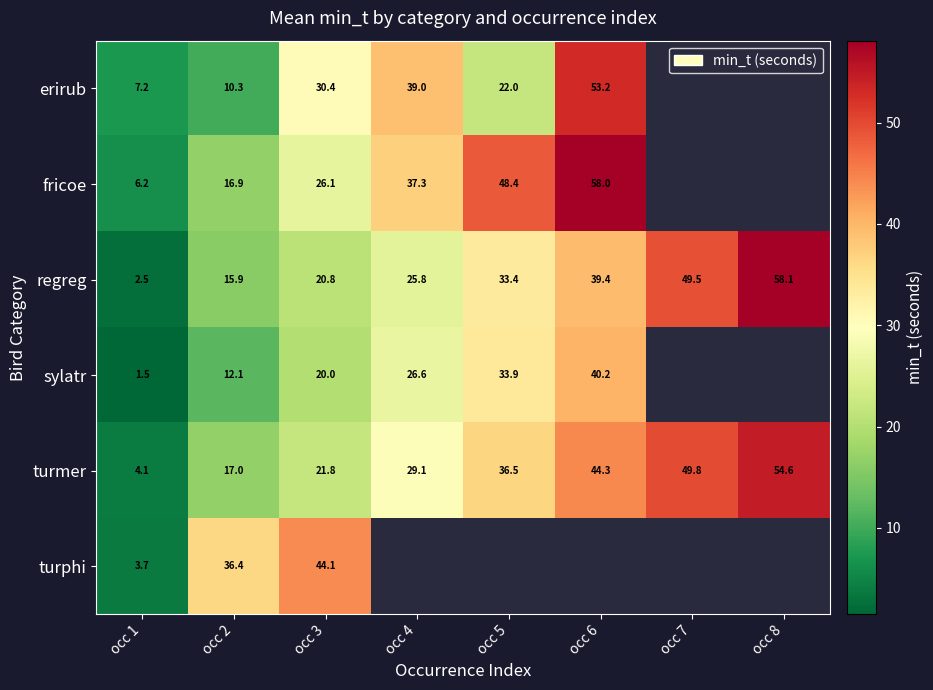

List the labels in order of turmer value, smallest first.

occ 1, occ 2, occ 3, occ 4, occ 5, occ 6, occ 7, occ 8